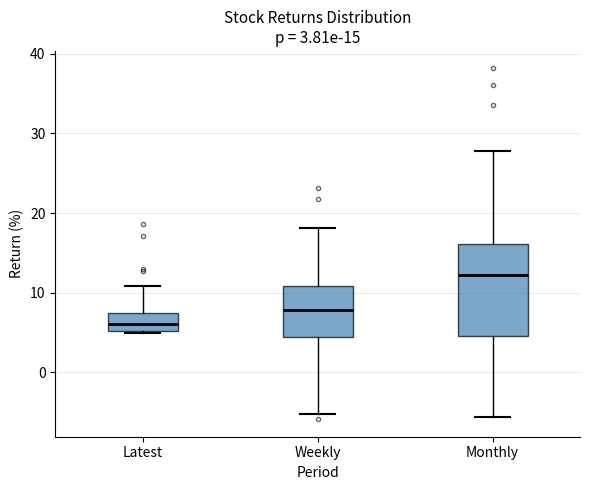

Which box is the tallest, from its lower edge to its upper edge?

Monthly